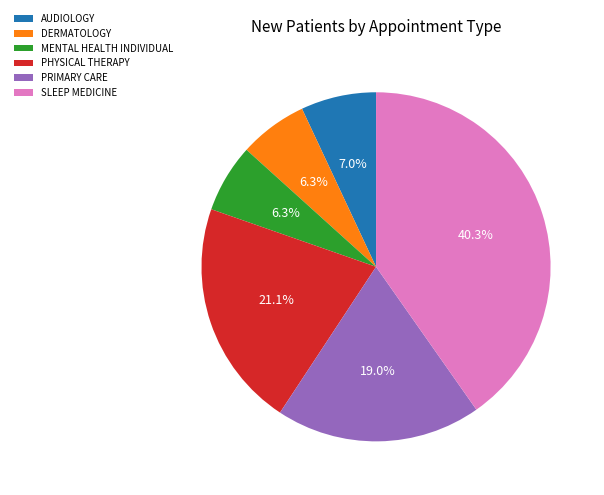

How much of the chart is everything except AUDIOLOGY?

93.0%